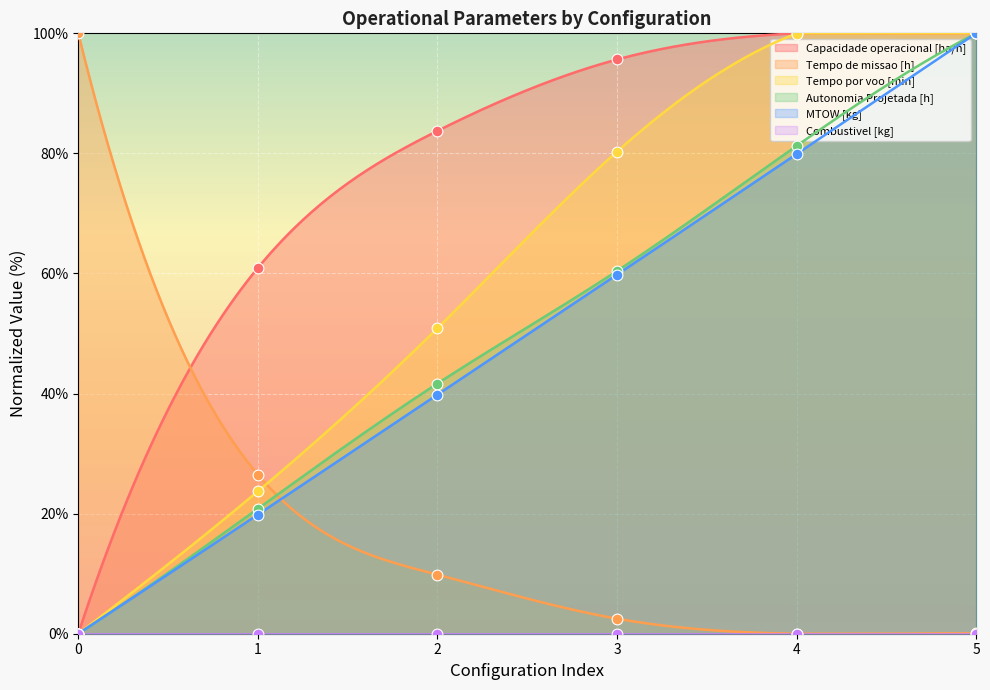

Which series has the widest spread of Y values?

Capacidade operacional [ha/h]